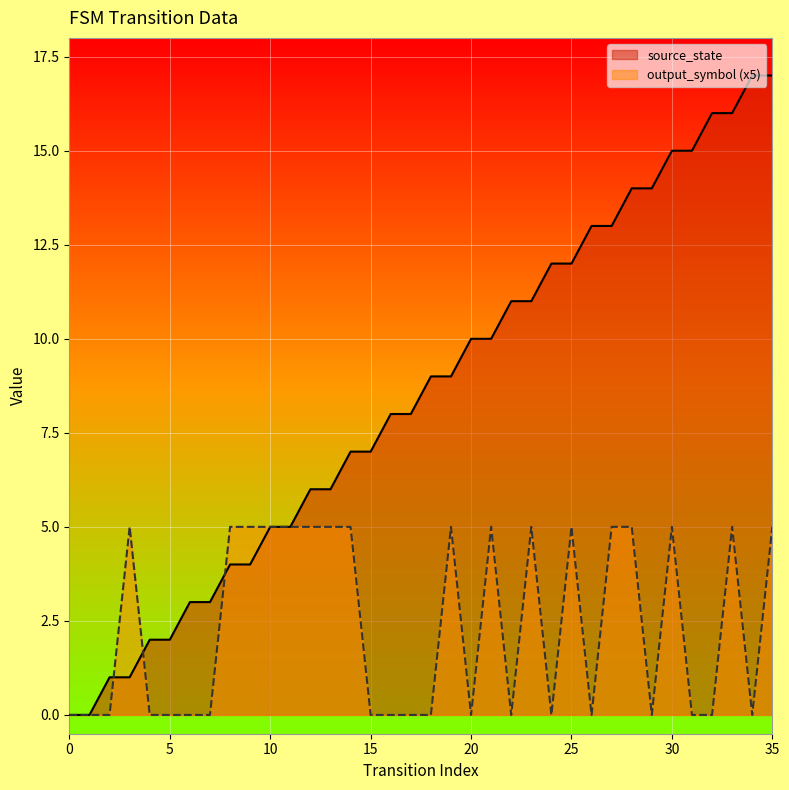

What is the value of the 20th point from the left?

9